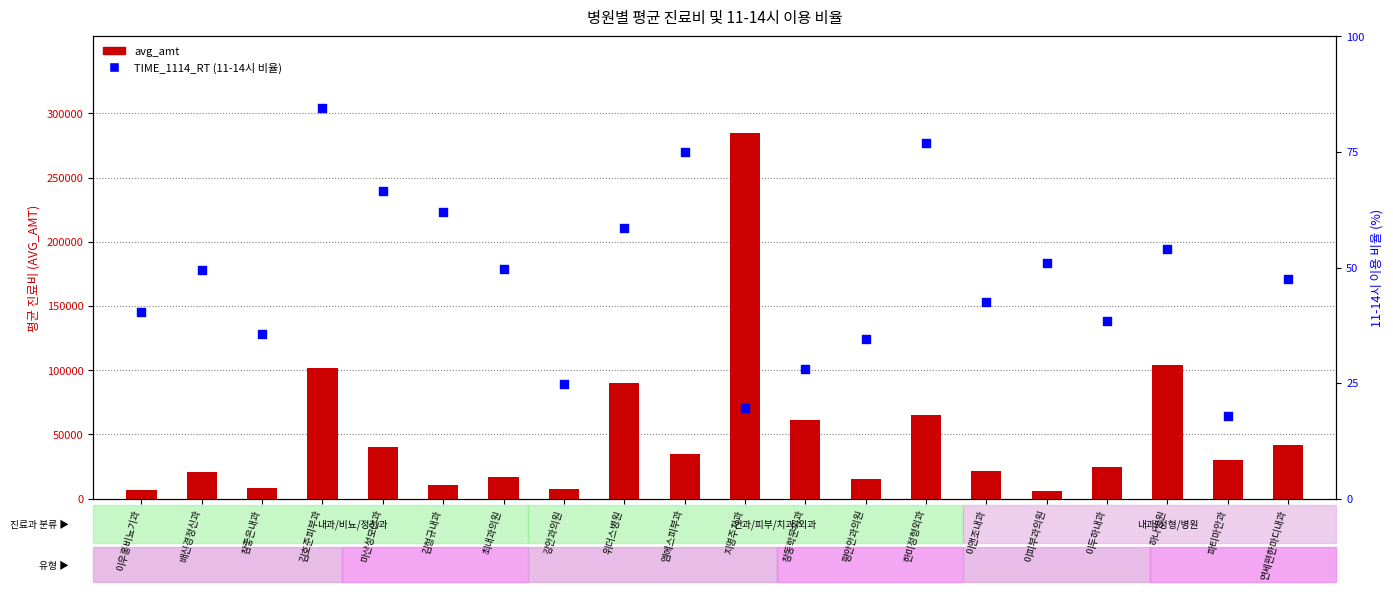

Which series contains the highest Y value?

avg_amt